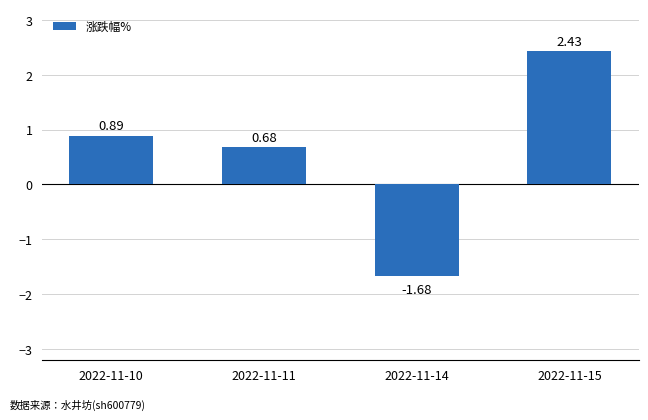

At which category does the chart reach its minimum across all series?

2022-11-14